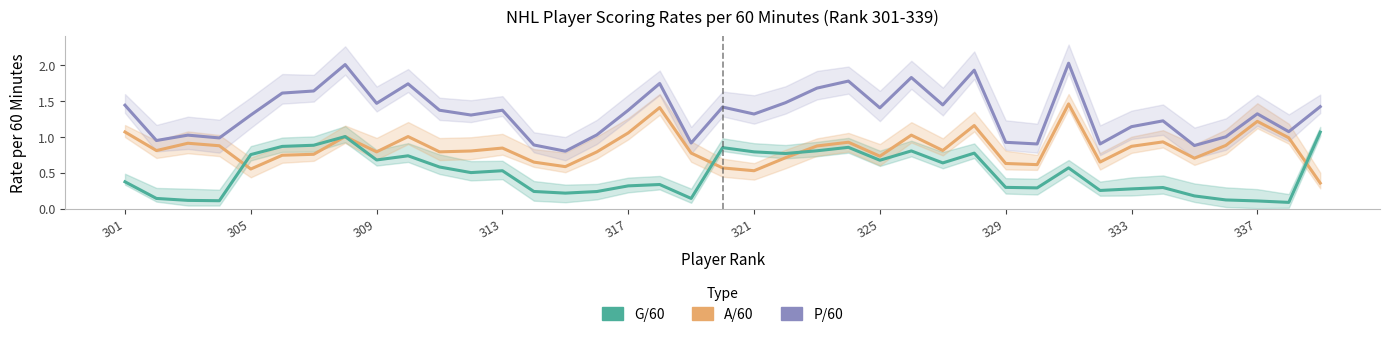

True or false: P/60 and G/60 cross at least once.

False